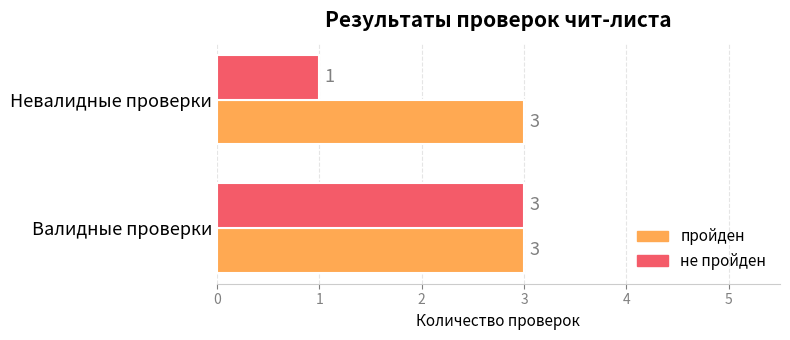

What is the sum of all пройден values?

6